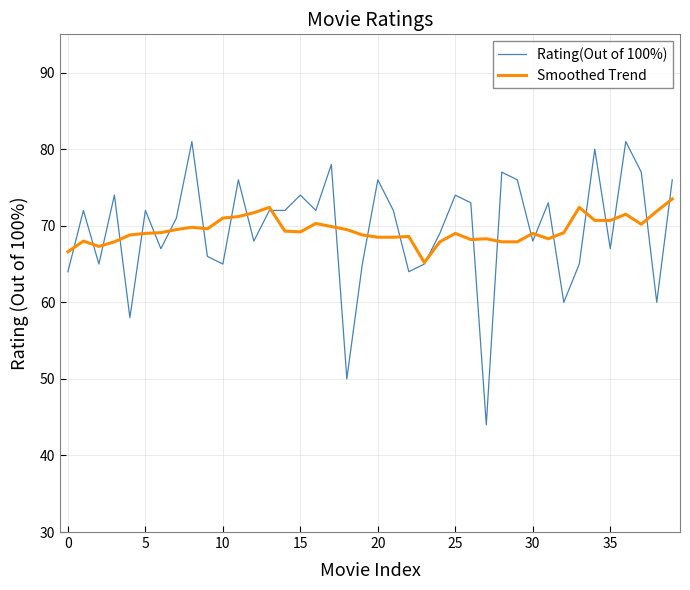

Which series has the widest spread of values?

Rating(Out of 100%)